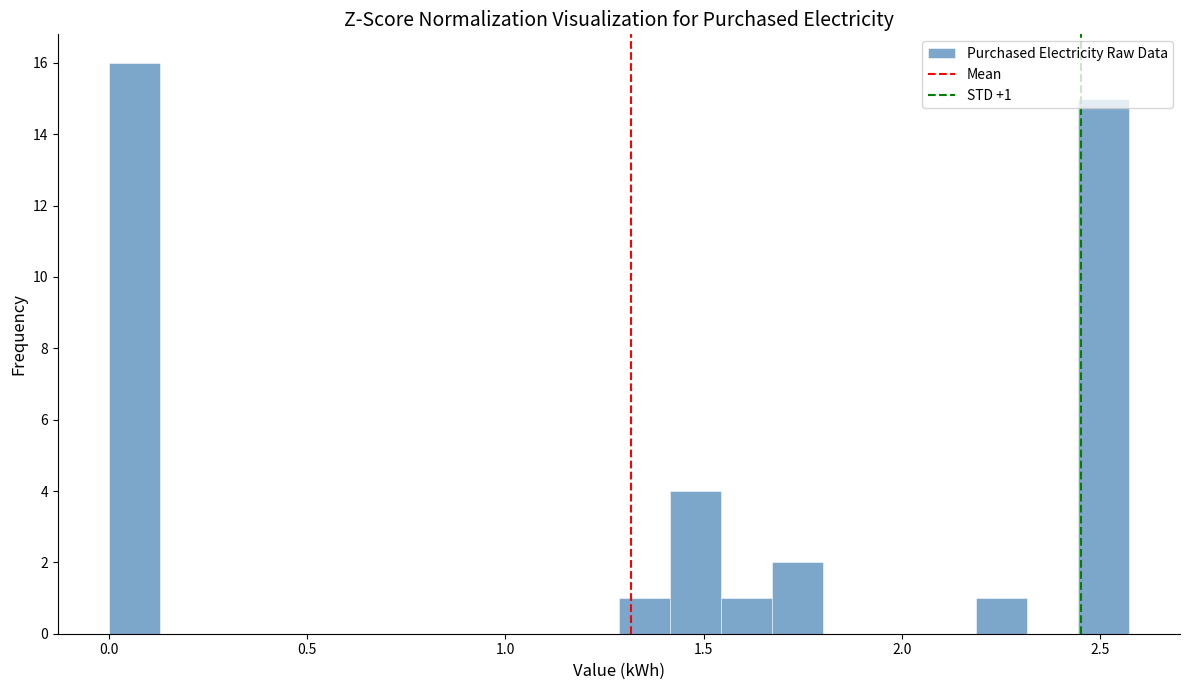

Around what value on the x-axis is the tallest bar? Give the approximate position of its centre, as read against the axis.

0.05